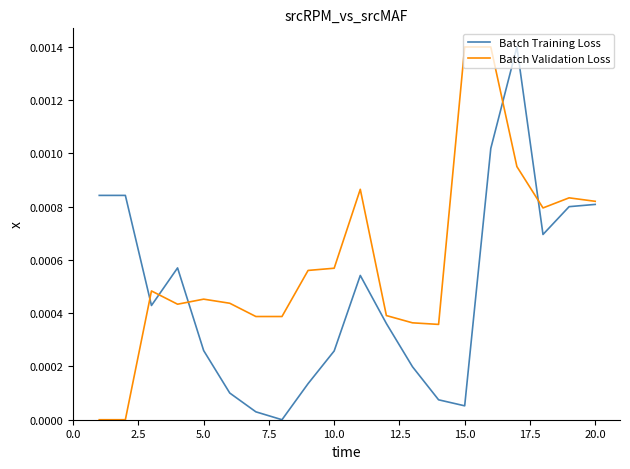

Rank the series by their average value, from lowest to highest.

Batch Training Loss, Batch Validation Loss